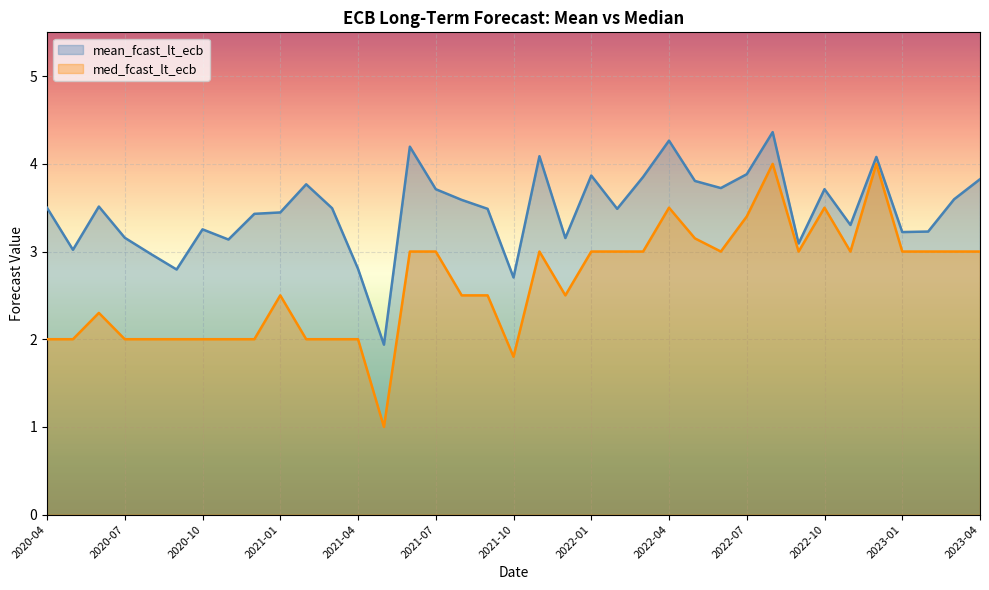

True or false: med_fcast_lt_ecb has a value of 0.6 at 2021-05.

False